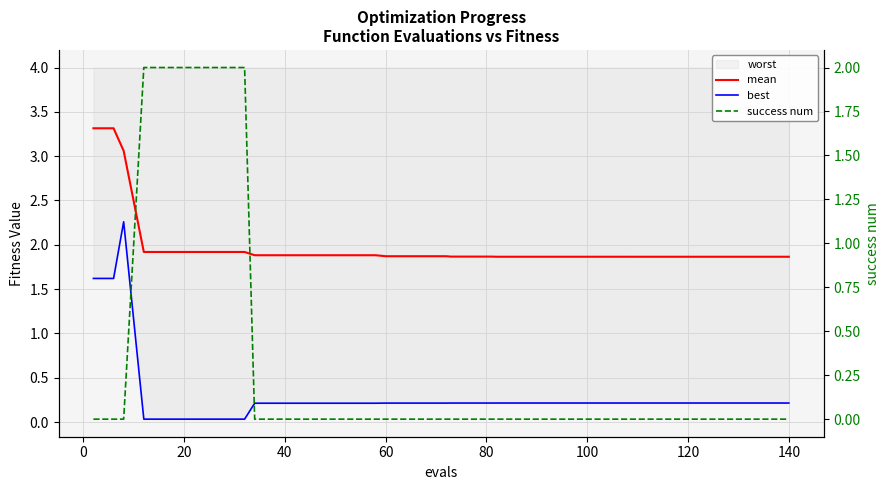

Which series has the widest spread of values?

best